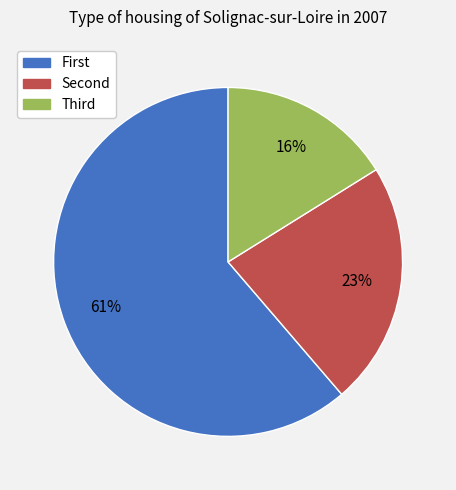

How many slices are in this pie chart?

3